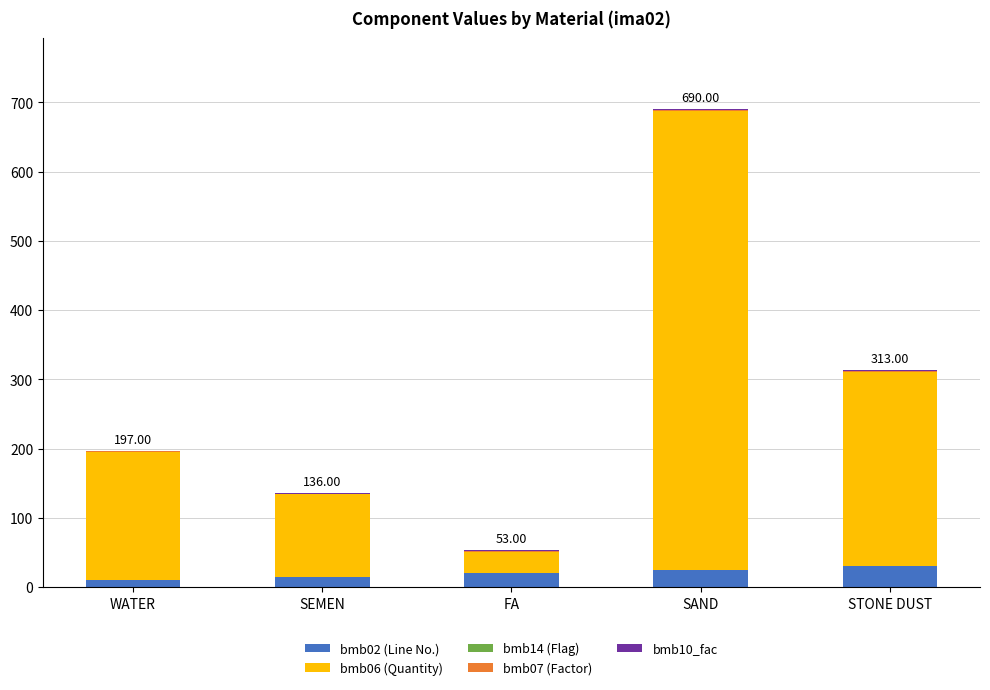

Count the number of data series in this chart.

5